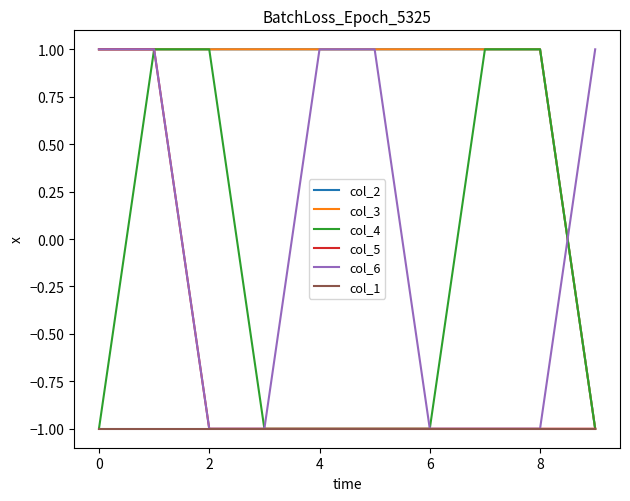

Count the col_4 values in the range -1 to 1.

10